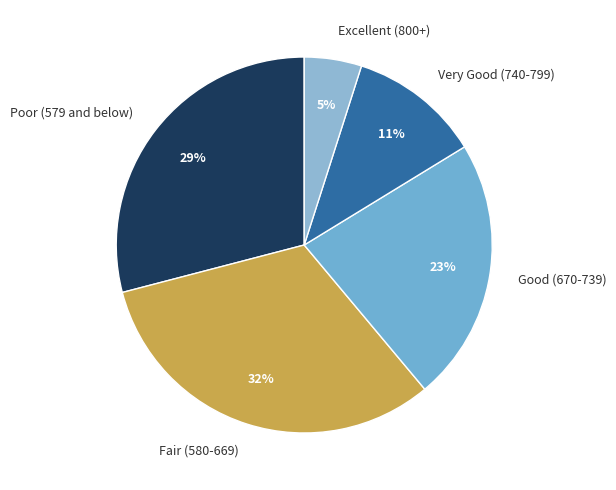

To the nearest percent, what is the difference between the Fair (580-669) and Excellent (800+) slice percentages?

27%